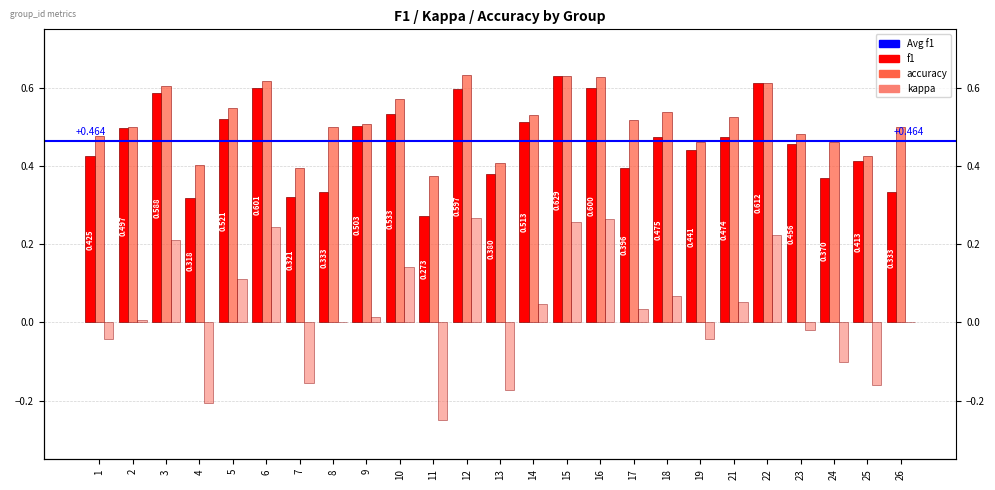

What is the total value across all series at 12?

1.5